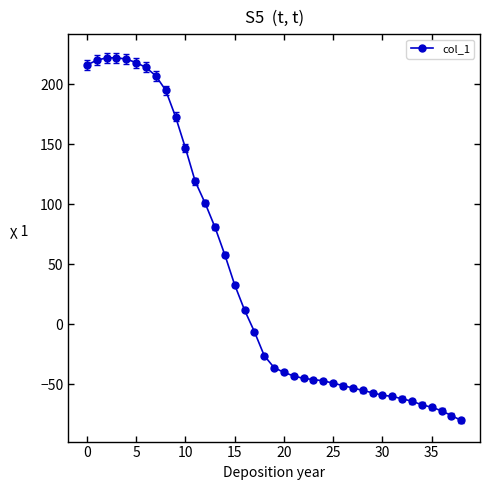

What is the smallest value displayed?

-80